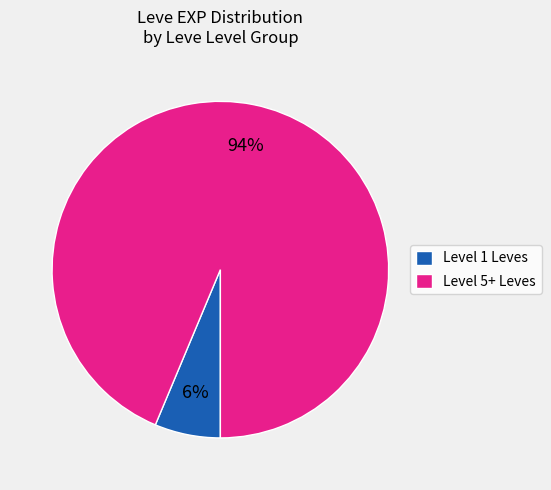

To the nearest percent, what is the average slice percentage?

50%